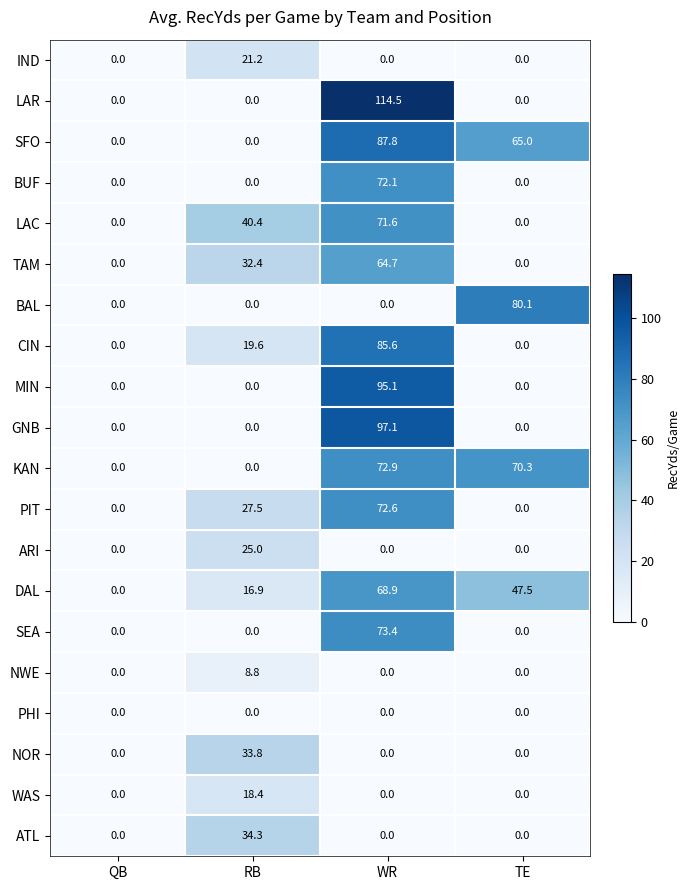

Which series changed the most between WR and TE?

LAR